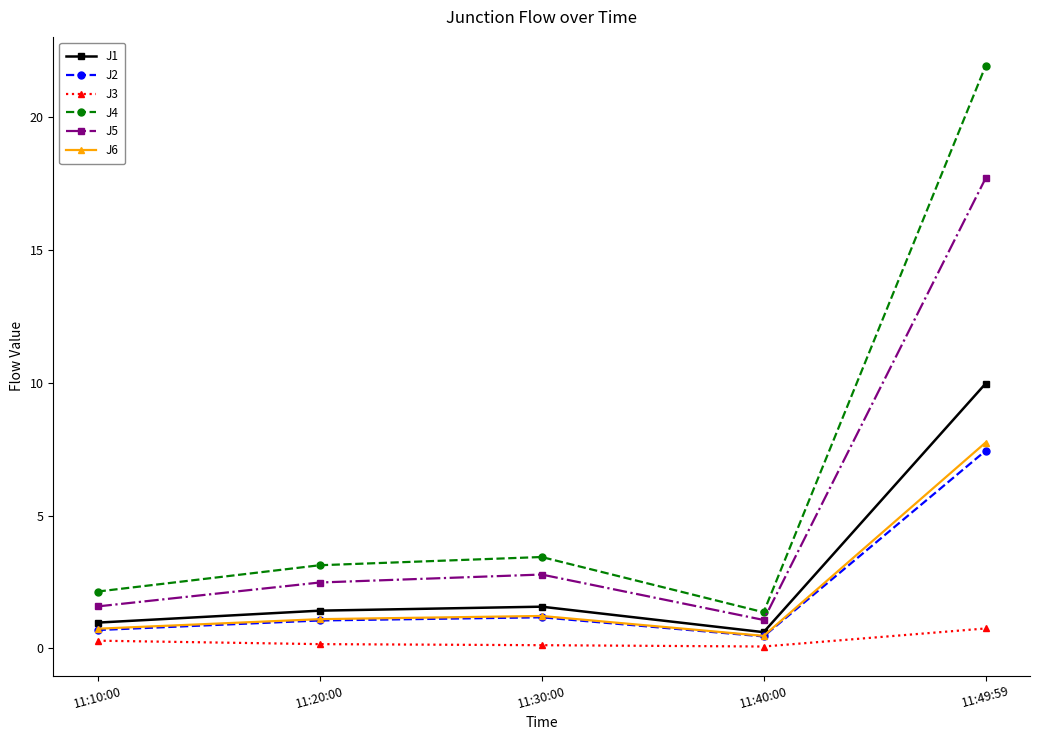

Which category has the highest value in the J1 series?

11:49:59